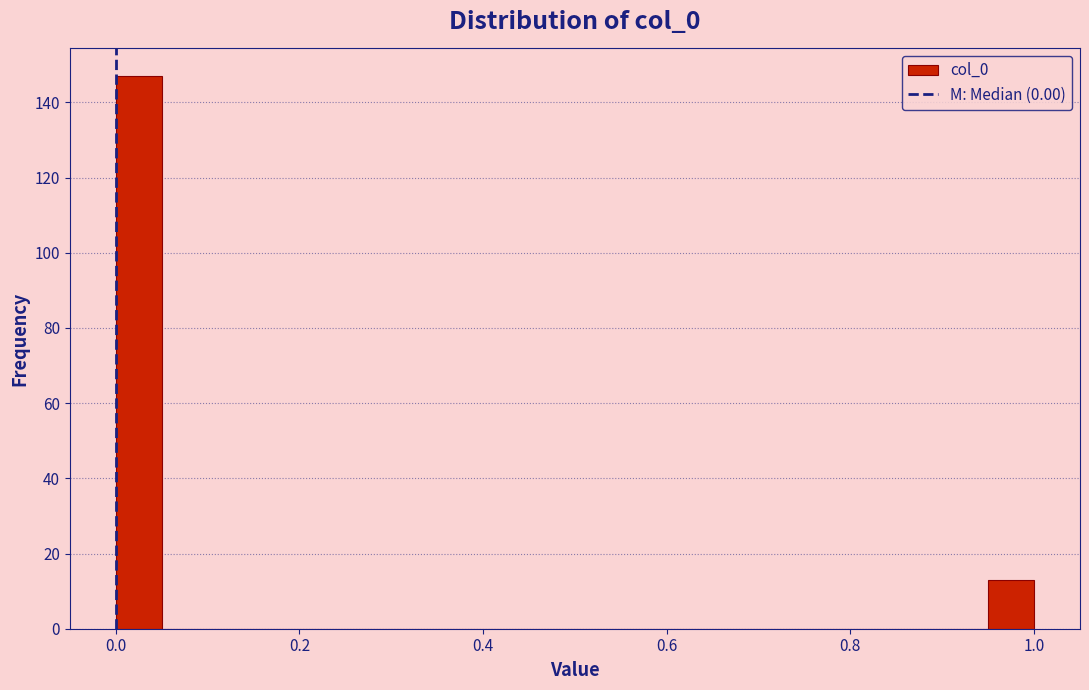

Read against the x-axis, roughly where is the centre of the tallest bar?

0.02